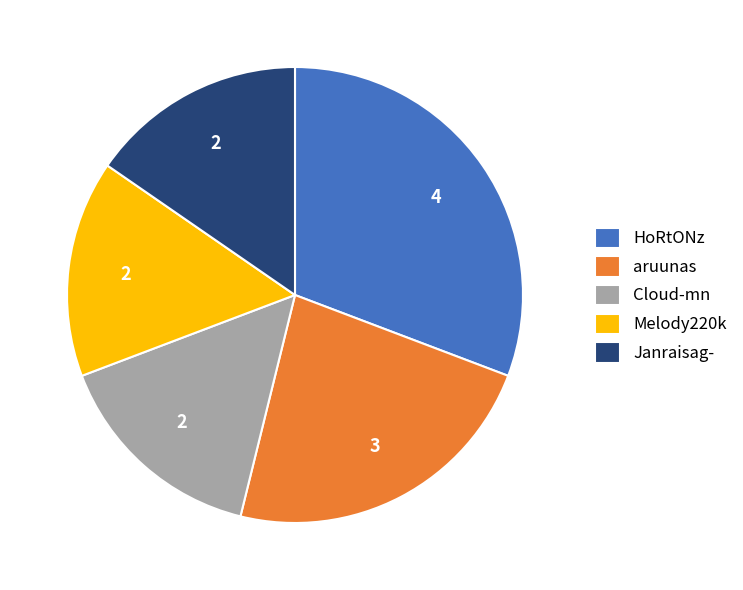

Is the sum of Cloud-mn and HoRtONz greater than half?

No